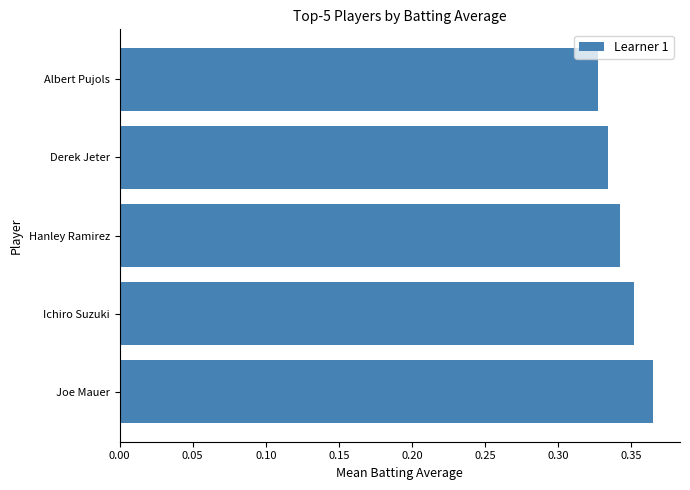

The chart shows a value of 0.1 at Albert Pujols. True or false?

False